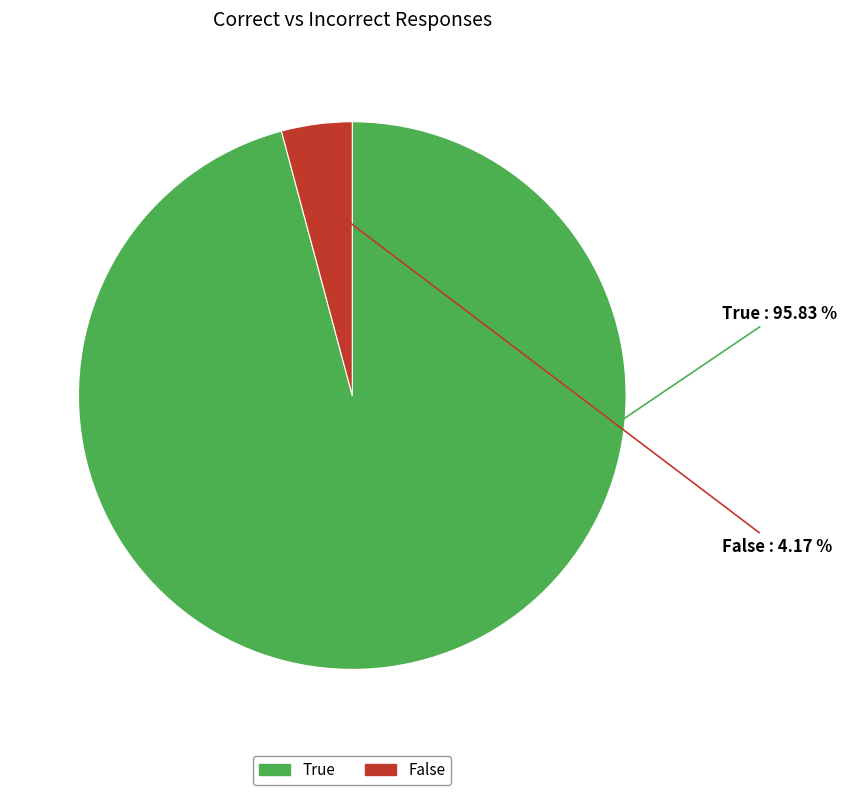

Does any single category account for the majority?

Yes